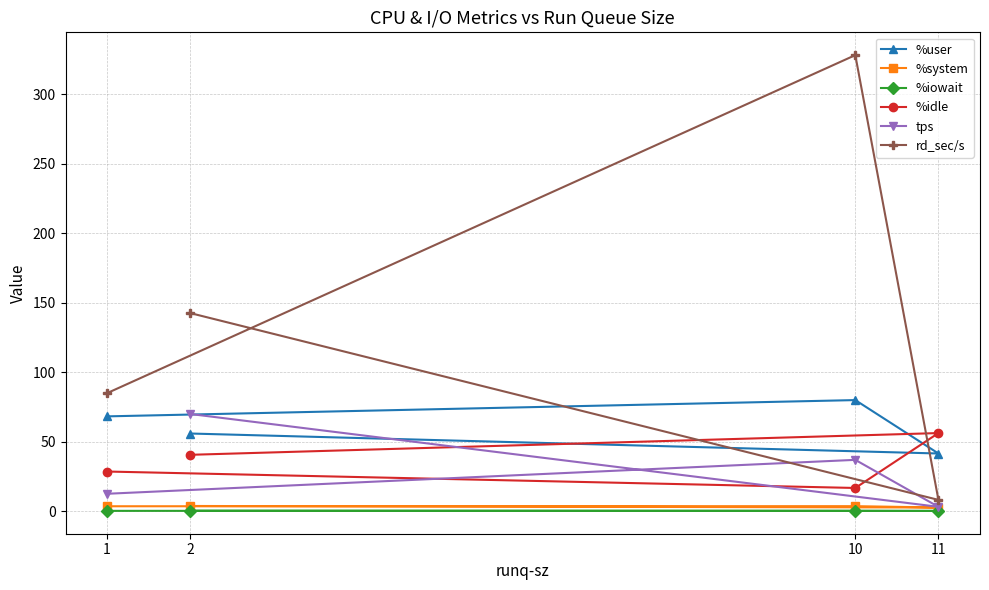

Which category has the highest value across all series?

10